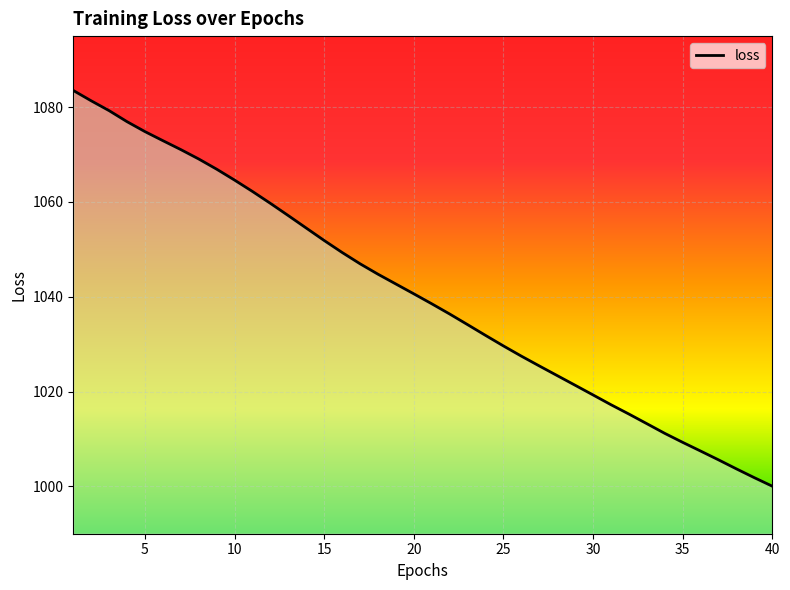

What is the difference between the maximum and minimum values?

83.5